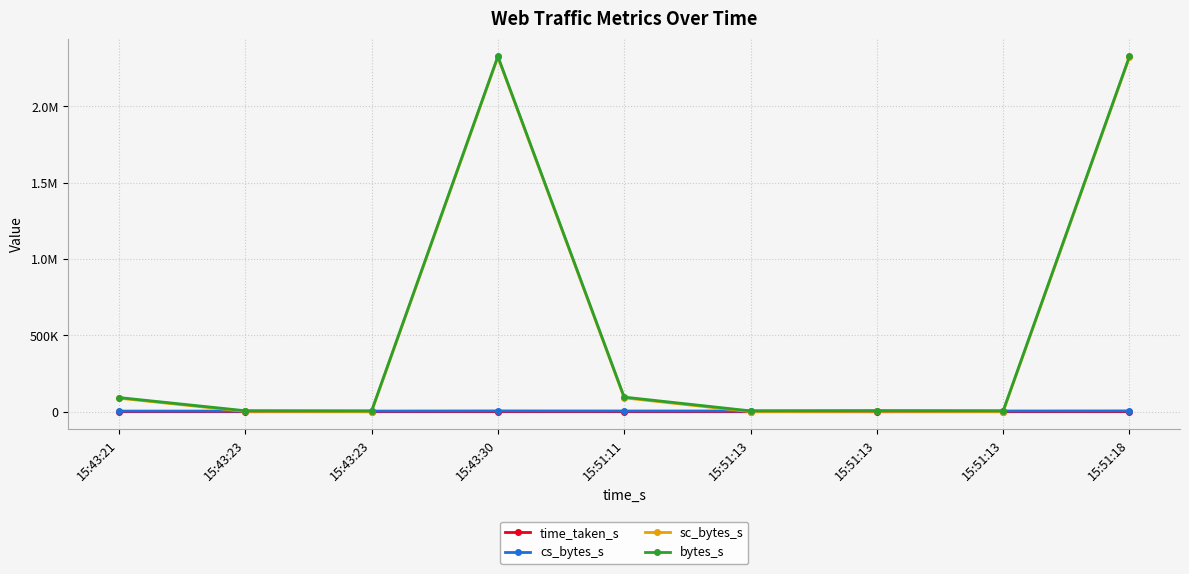

What is the minimum value for time_taken_s?

29